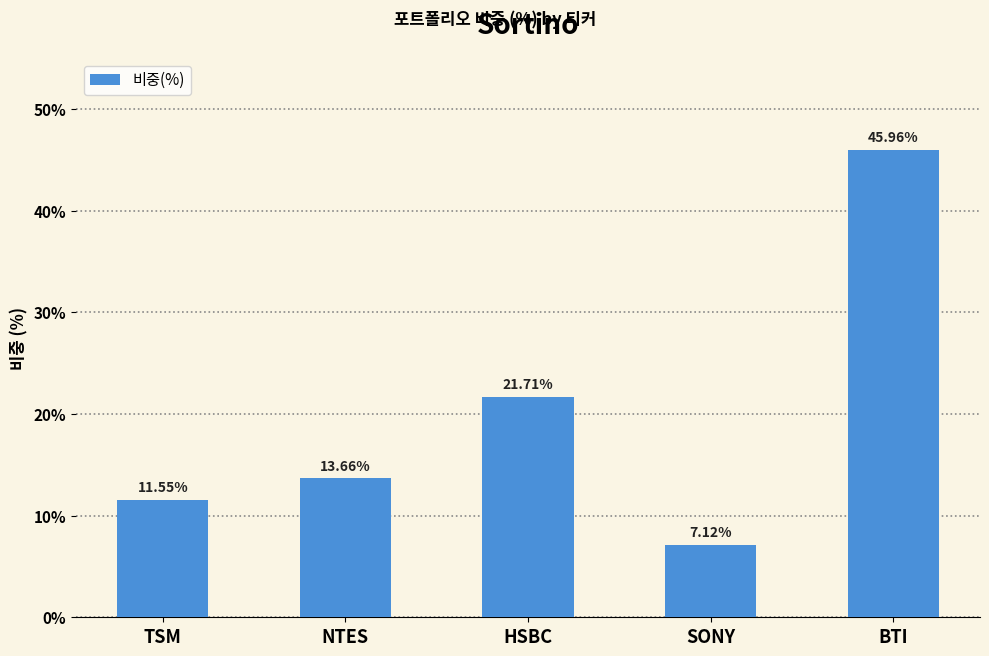

Which has a higher value, TSM or NTES?

NTES